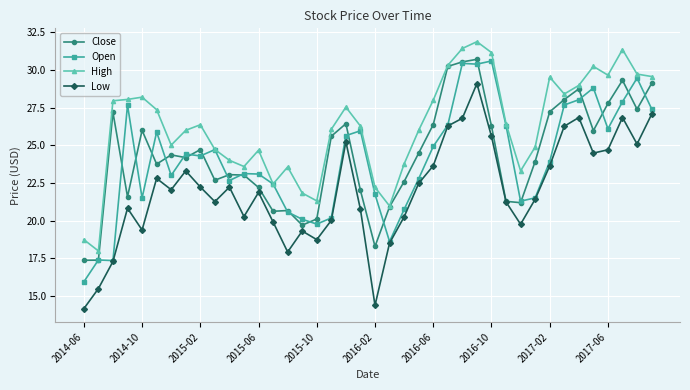

What is the value of the Open point at the 31st from the left?

21.3